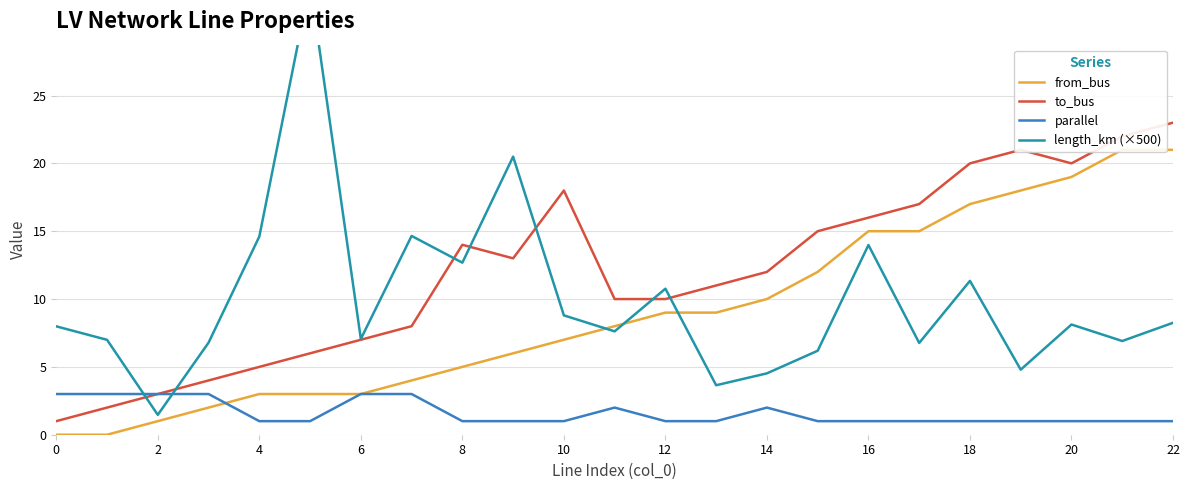

How many intersections are there between length_km (×500) and parallel?

2